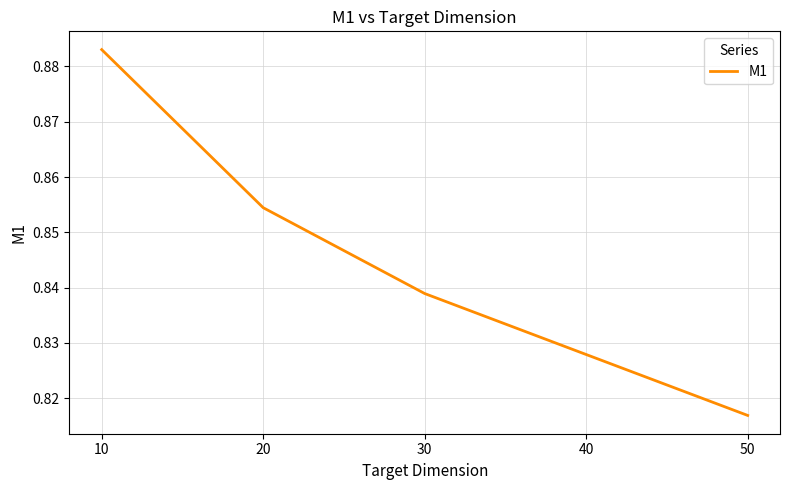

What is the sum of the values at 30 and 50?

1.7